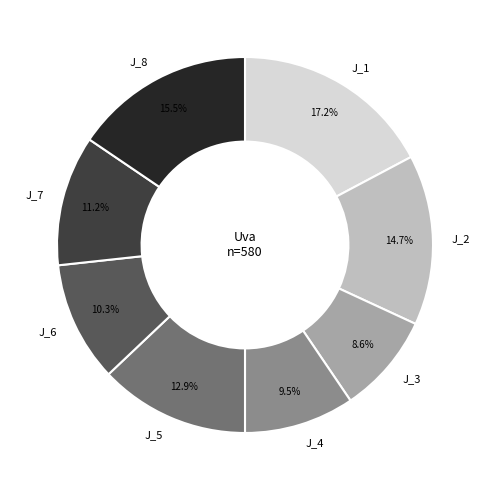

Do J_2 and J_1 together represent more than half of the pie?

No